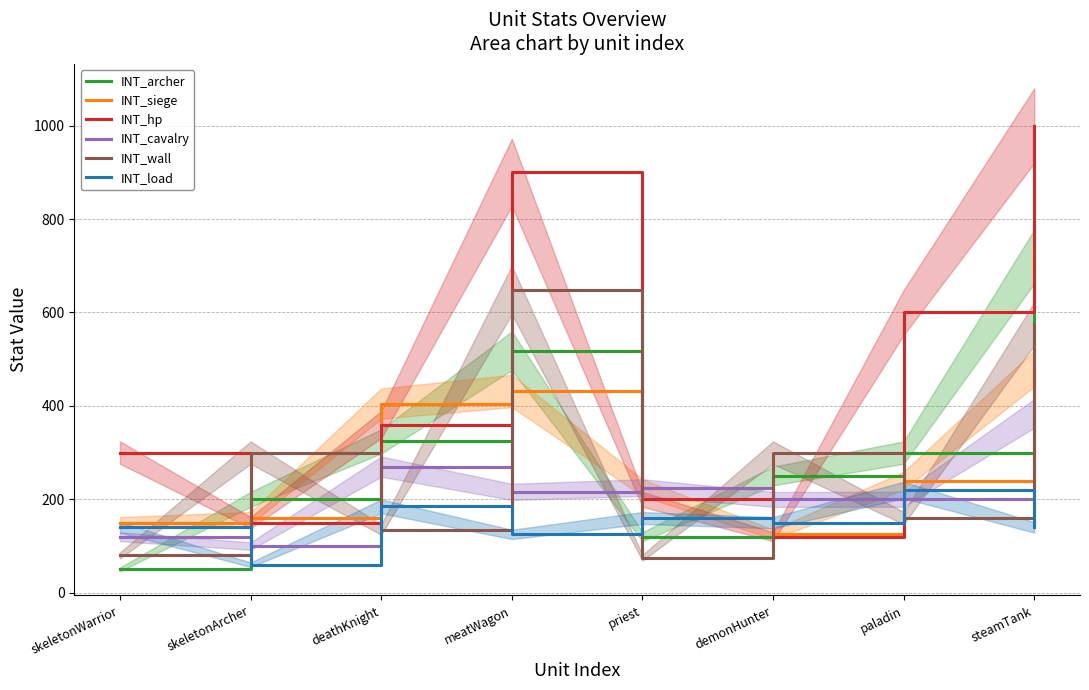

What is the label of the 8th point from the right?

skeletonWarrior